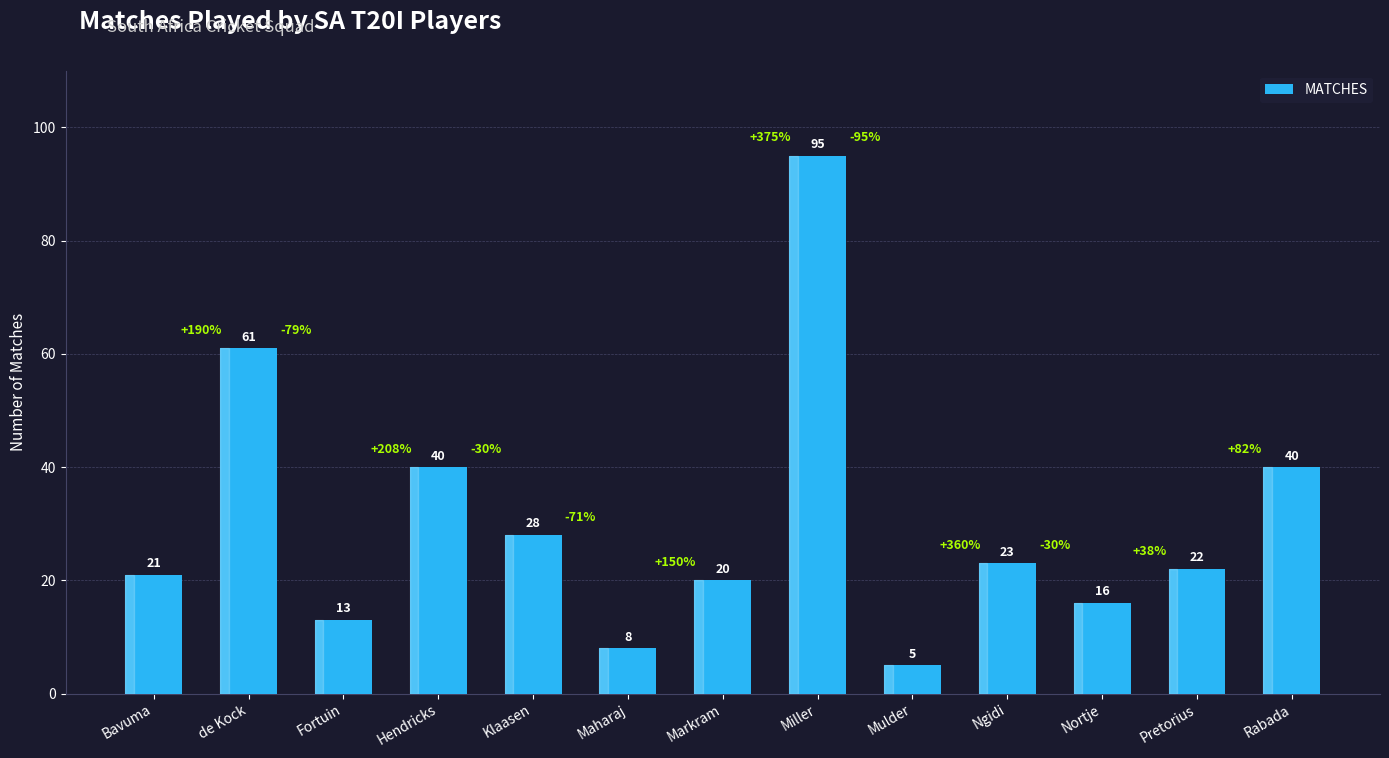

What is the sum of all values?

392